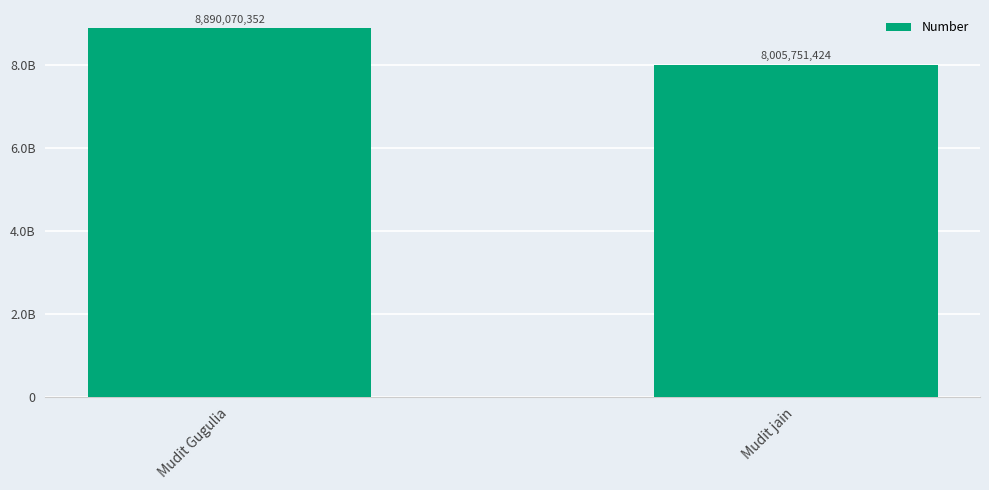

Rank the categories by value from lowest to highest.

Mudit jain, Mudit Gugulia